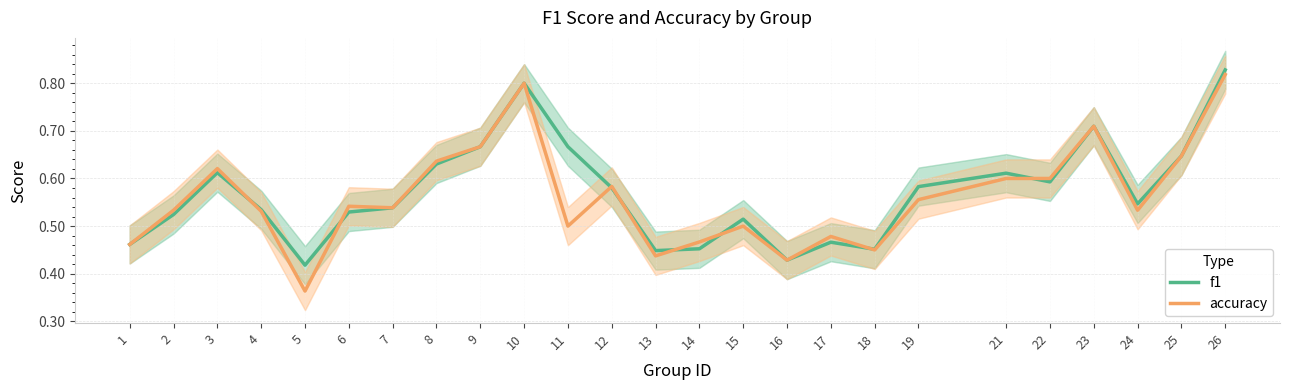

Does the chart display data point markers on the line(s)?

No